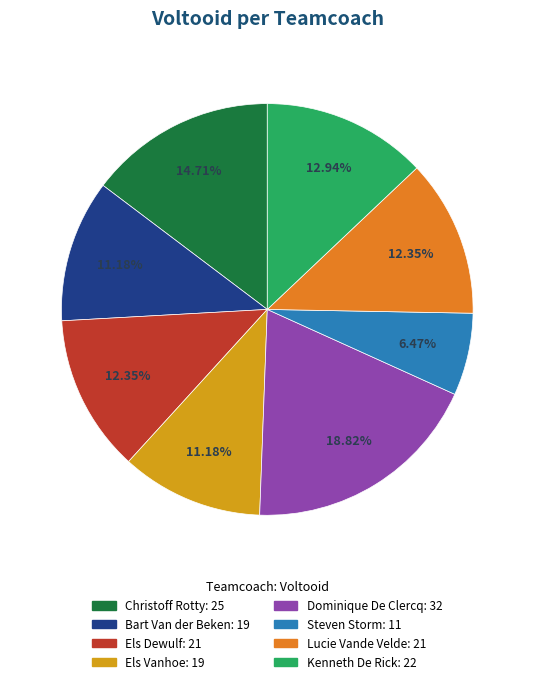

Count the number of slices in the pie.

8